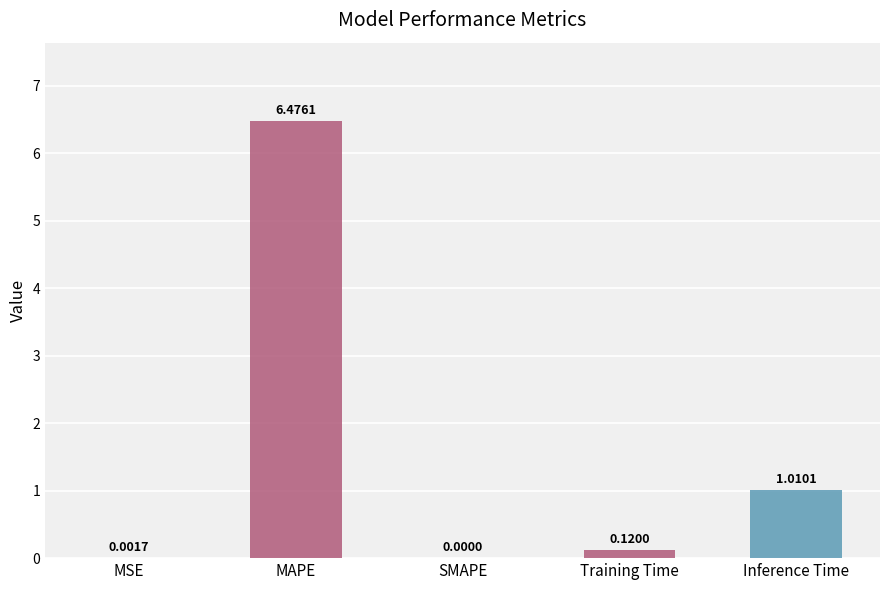

Where is the data nearest to the value 3?

Inference Time